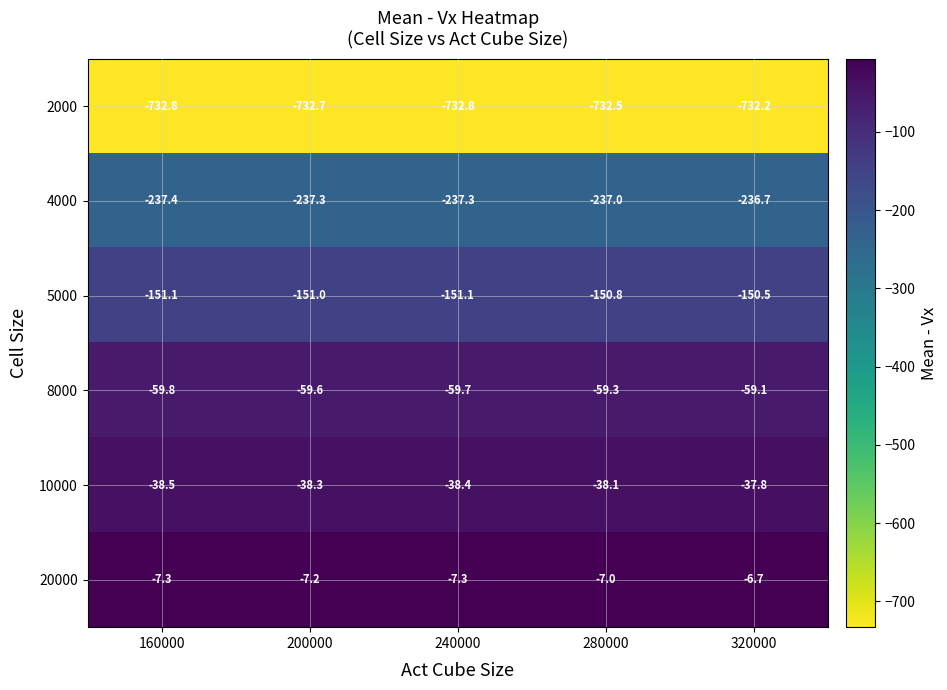

What is the difference between the second highest and second lowest values in the 2000 series?

0.3